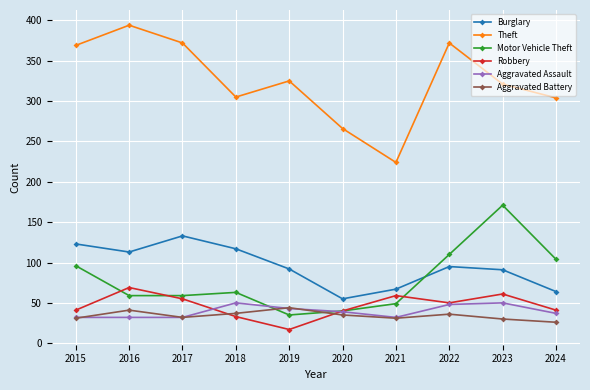

True or false: Motor Vehicle Theft has more than 1 points higher than both neighbors.

True